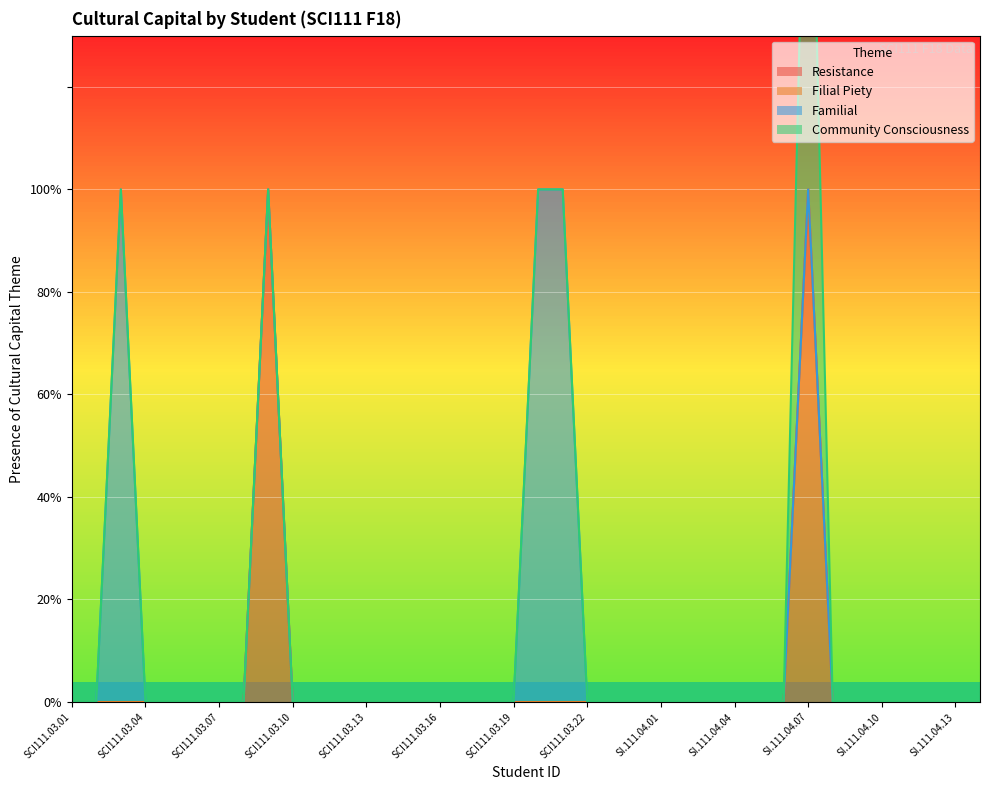

Does the chart display data point markers on the line(s)?

No